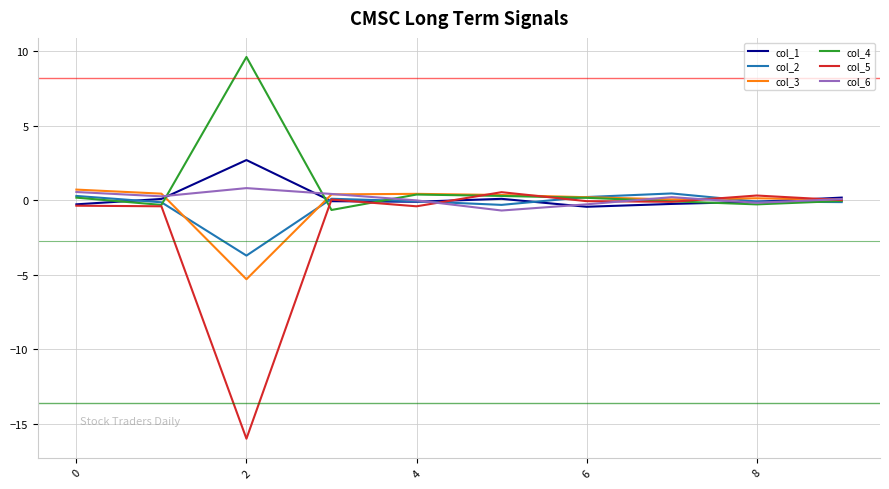

What is the maximum value for col_4?

9.6